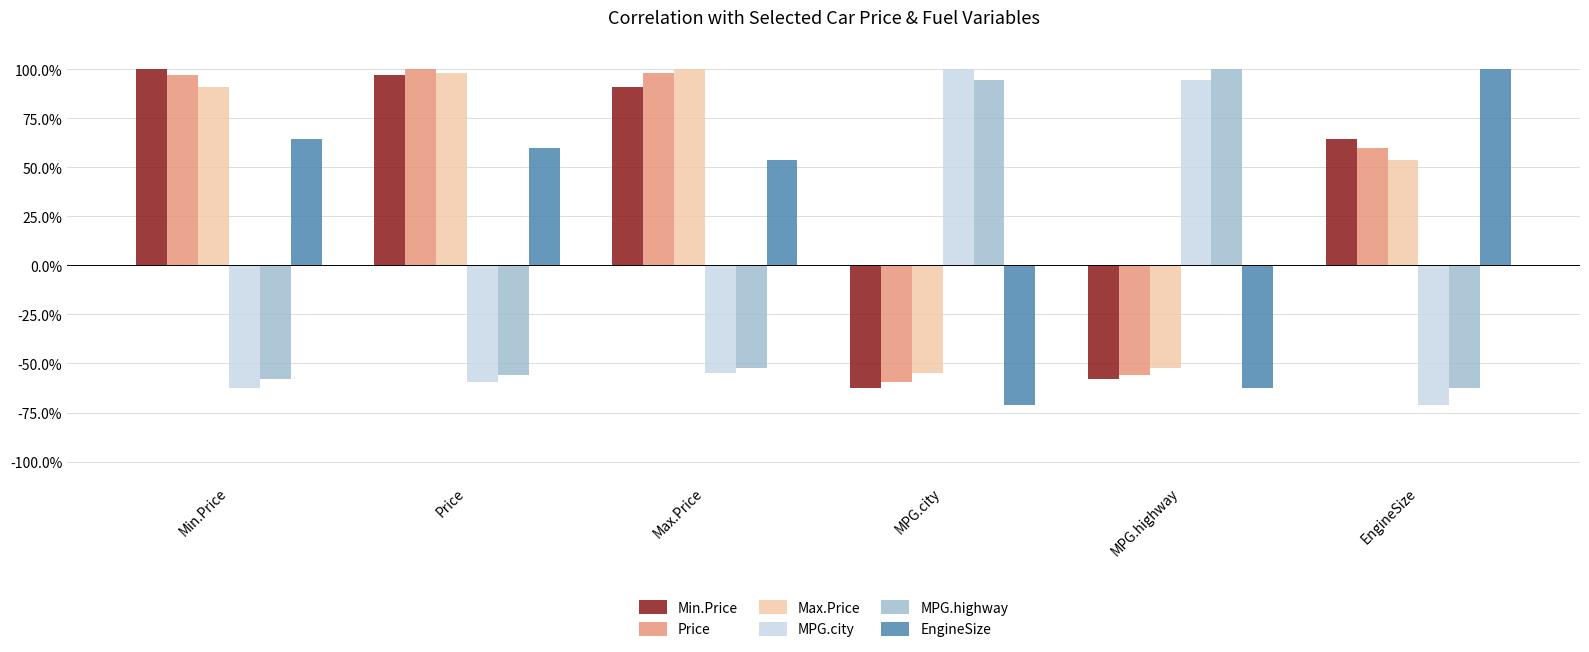

What are all the series names shown in the legend?

Min.Price, Price, Max.Price, MPG.city, MPG.highway, EngineSize